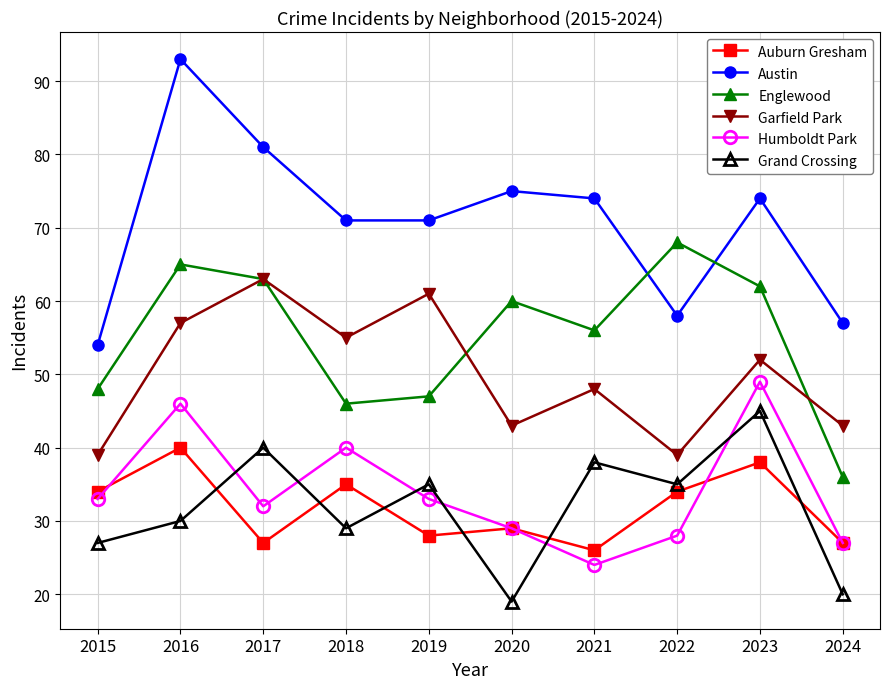

Between 2015 and 2016, which series saw the biggest shift?

Austin